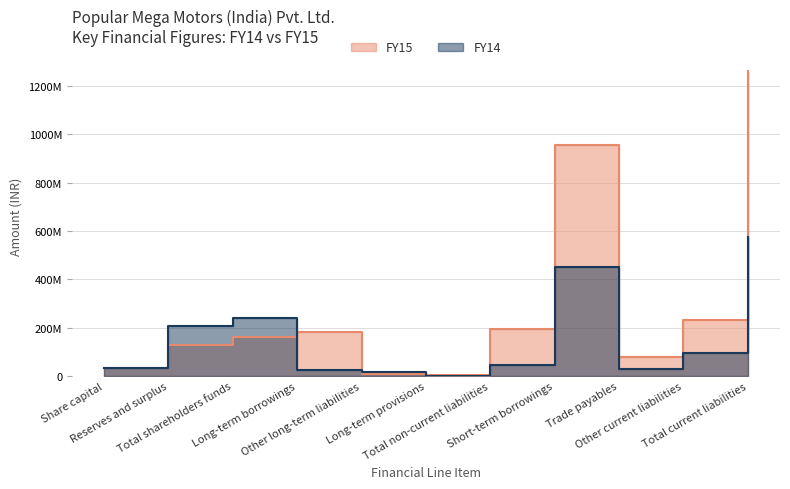

Where does the FY15 series first go above 162739950?

Long-term borrowings